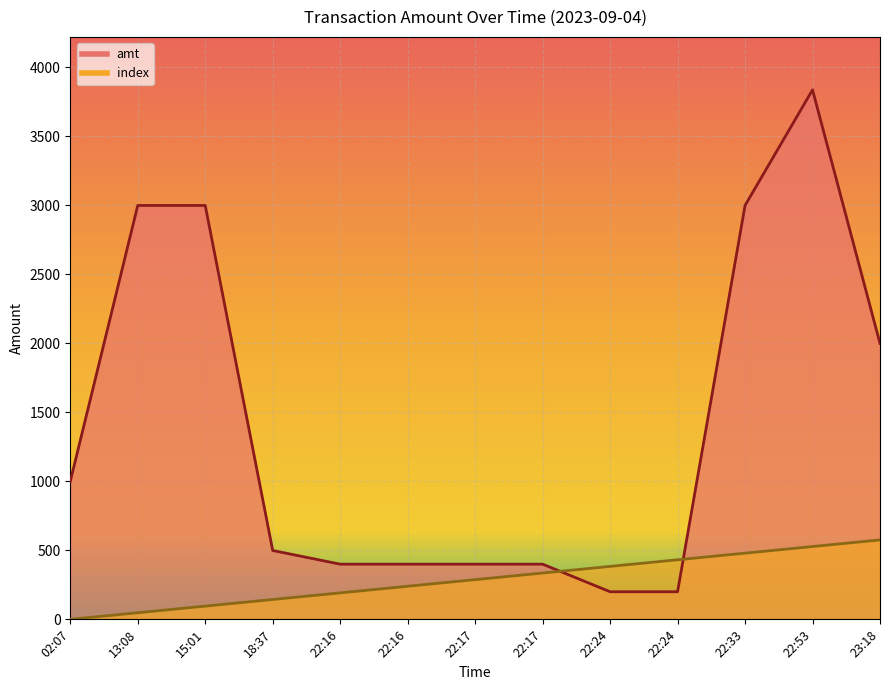

Which series has the largest total across all categories?

amt